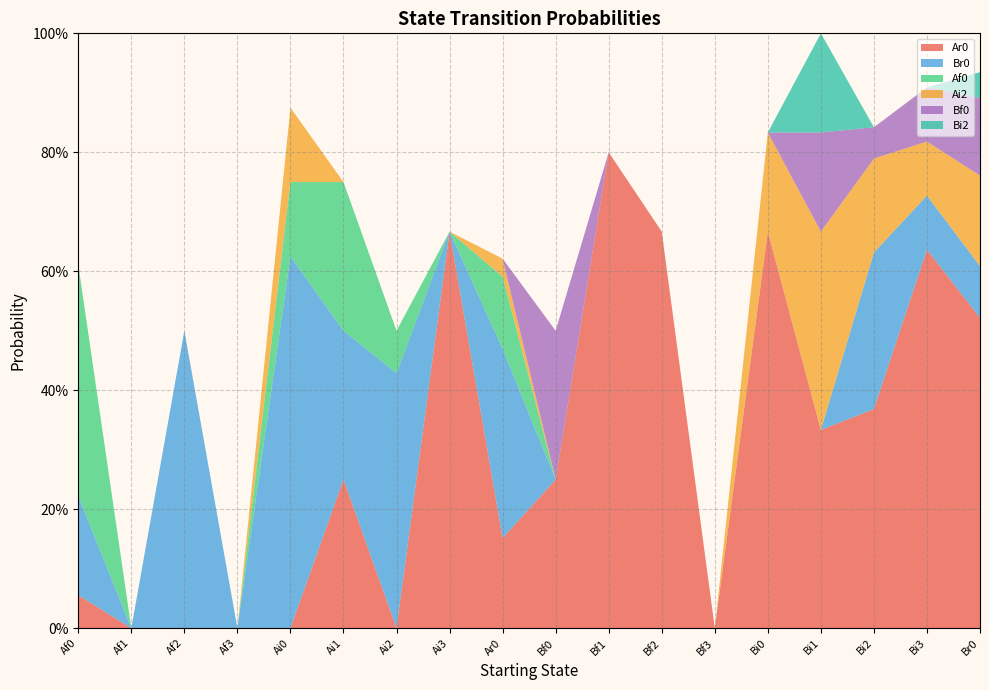

Reading right to left, transcribe all the data shown in this chart.

Ar0: 0.5	0.6	0.4	0.3	0.7	0.0	0.7	0.8	0.2	0.2	0.7	0.0	0.2	0.0	0.0	0.0	0.0	0.1
Br0: 0.1	0.1	0.3	0.0	0.0	0.0	0.0	0.0	0.0	0.3	0.0	0.4	0.2	0.6	0.0	0.5	0.0	0.2
Af0: 0.0	0.0	0.0	0.0	0.0	0.0	0.0	0.0	0.0	0.1	0.0	0.1	0.2	0.1	0.0	0.0	0.0	0.4
Ai2: 0.2	0.1	0.2	0.3	0.2	0.0	0.0	0.0	0.0	0.0	0.0	0.0	0.0	0.1	0.0	0.0	0.0	0.0
Bf0: 0.1	0.1	0.1	0.2	0.0	0.0	0.0	0.0	0.2	0.0	0.0	0.0	0.0	0.0	0.0	0.0	0.0	0.0
Bi2: 0.0	0.0	0.0	0.2	0.0	0.0	0.0	0.0	0.0	0.0	0.0	0.0	0.0	0.0	0.0	0.0	0.0	0.0